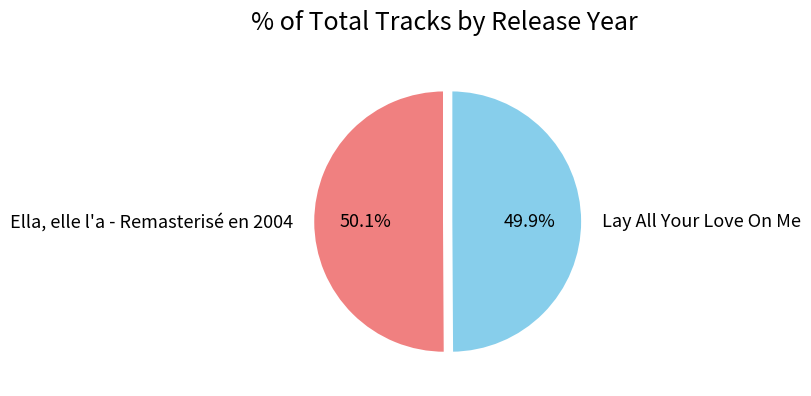

Rank the categories by value from lowest to highest.

Lay All Your Love On Me, Ella, elle l'a - Remasterisé en 2004